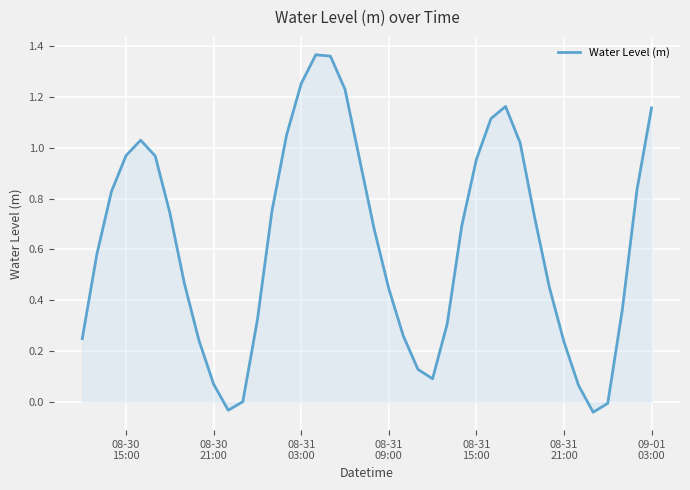

Is this an area chart (filled region under the line)?

Yes